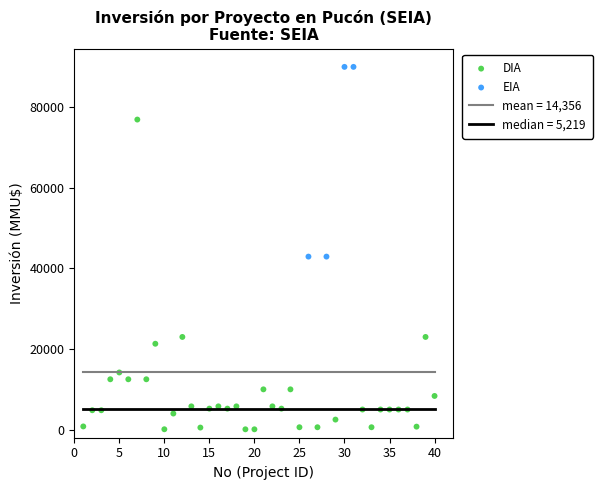

Which series contains the highest Y value?

EIA